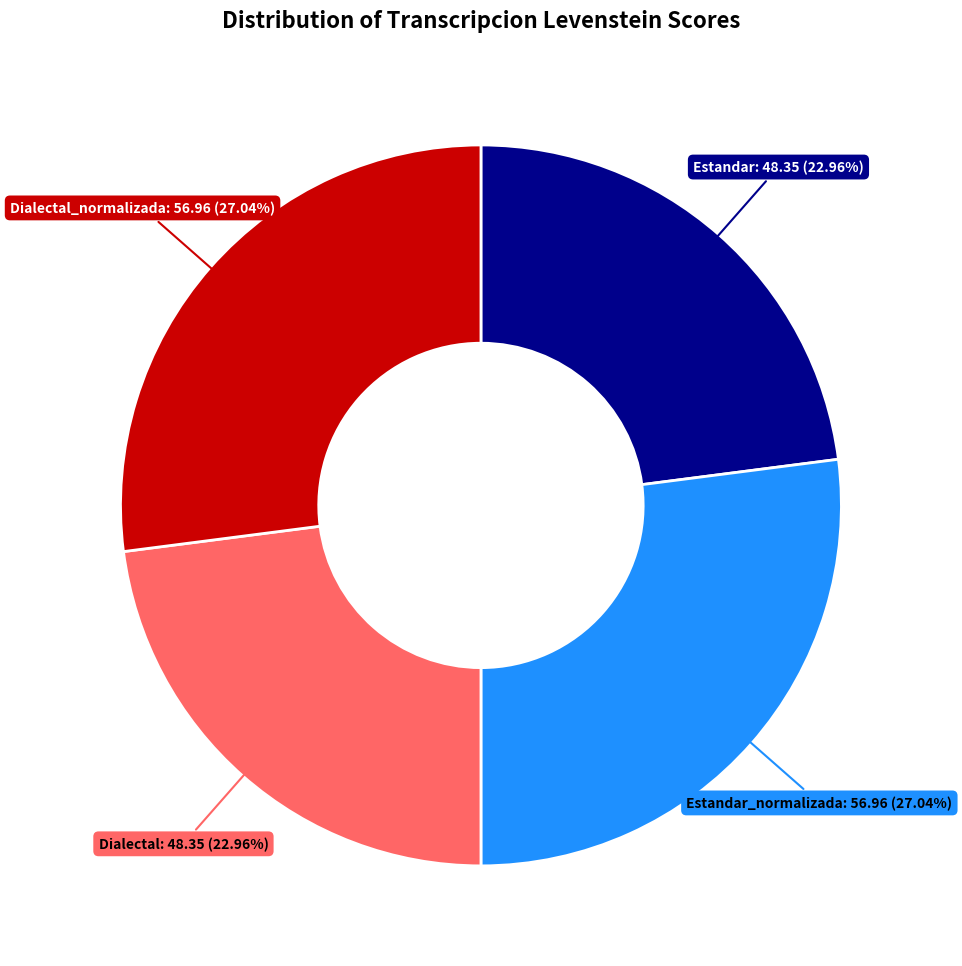

Which has a higher value, Dialectal_normalizada or Estandar?

Dialectal_normalizada